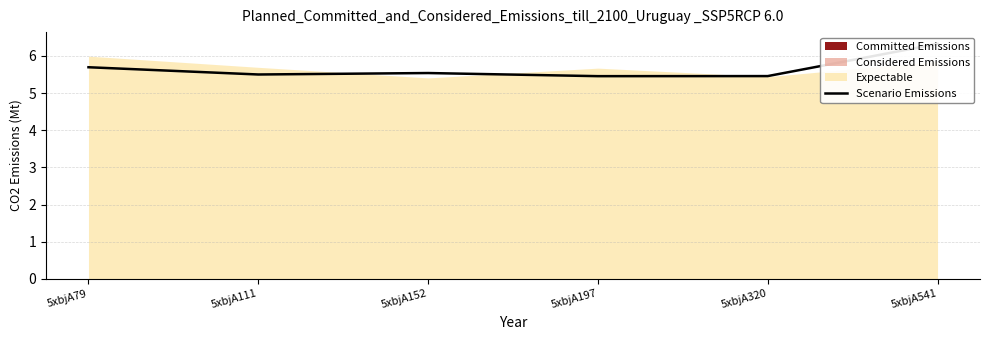

What is the greatest value displayed?

6.3